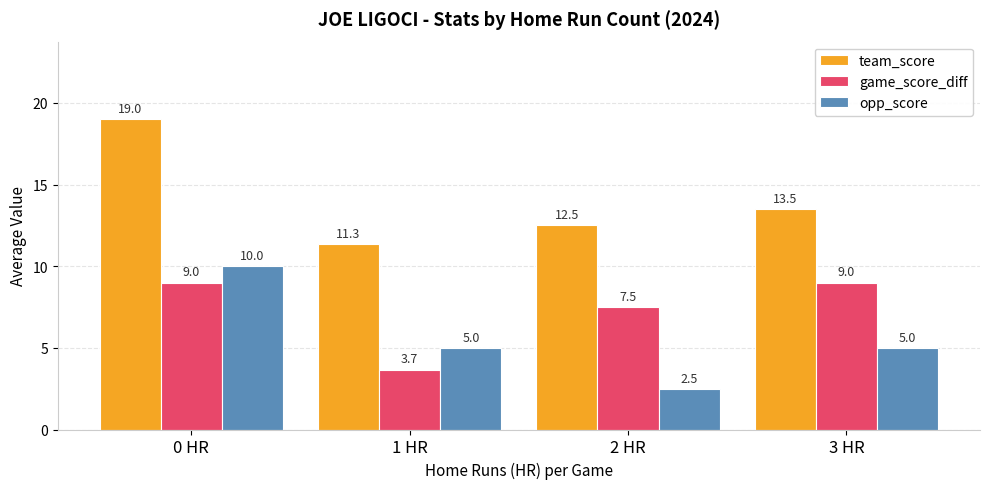

Reading left to right, extract all data points from this chart.

team_score: 19.0	11.3	12.5	13.5
game_score_diff: 9.0	3.7	7.5	9.0
opp_score: 10.0	5.0	2.5	5.0